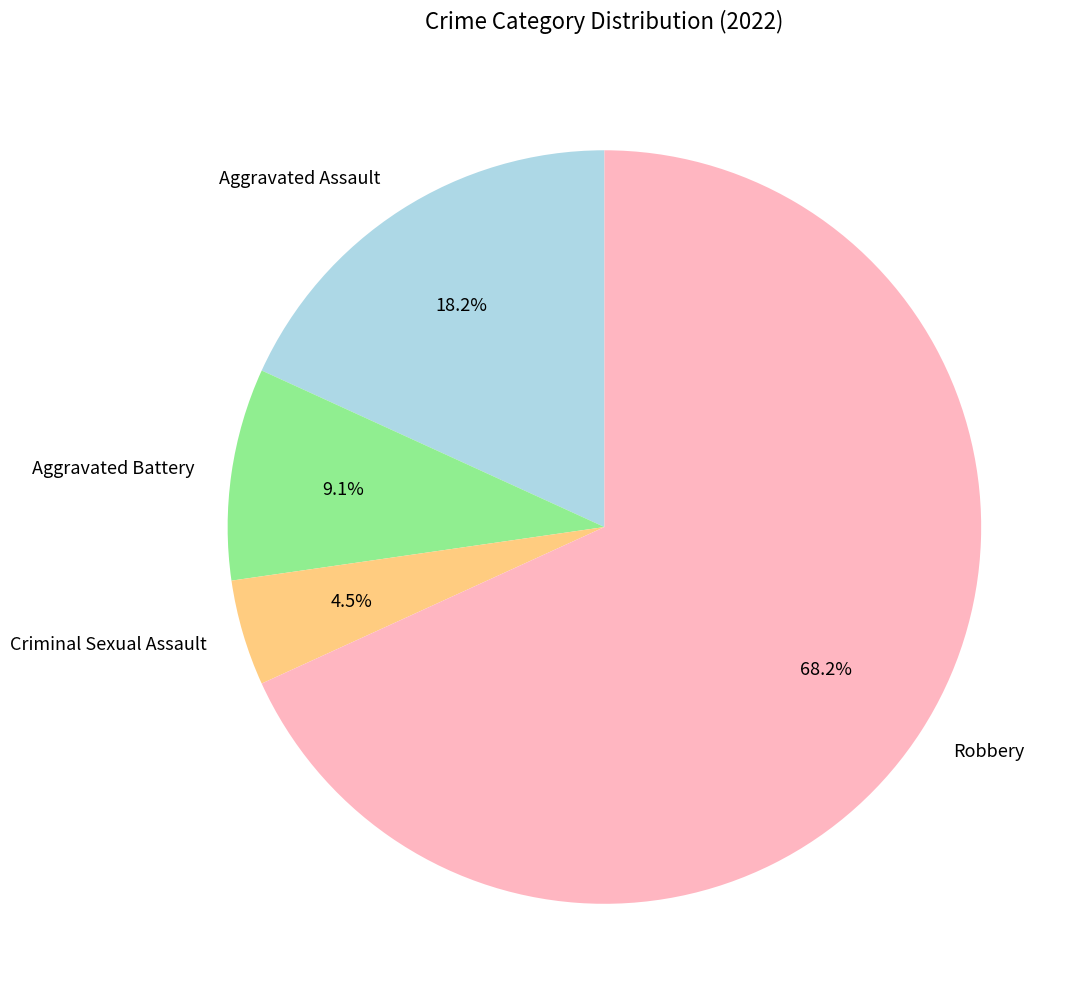

True or false: Robbery accounts for 59% of the total.

False